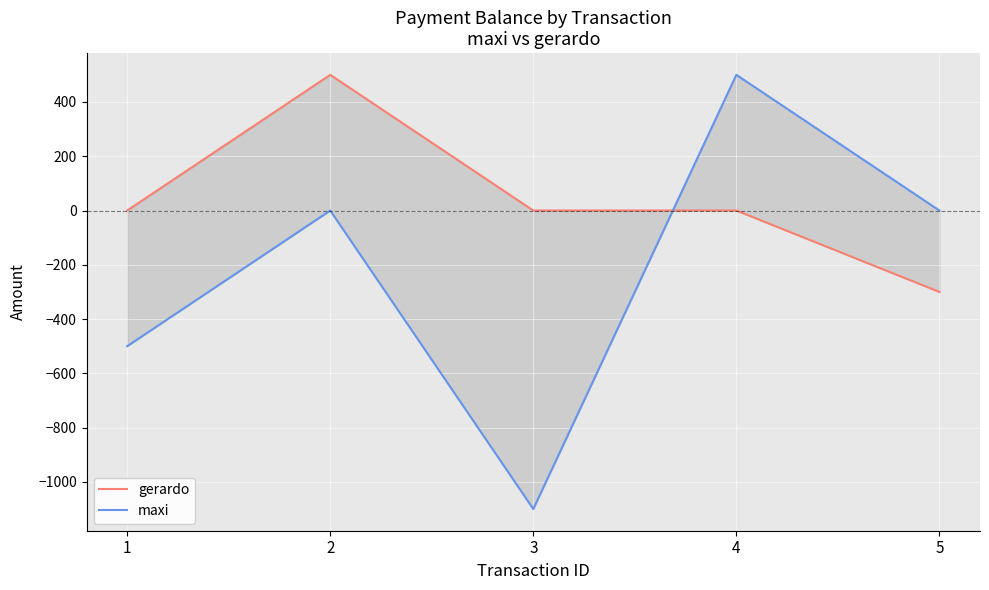

Rank the series by their average value, from highest to lowest.

gerardo, maxi